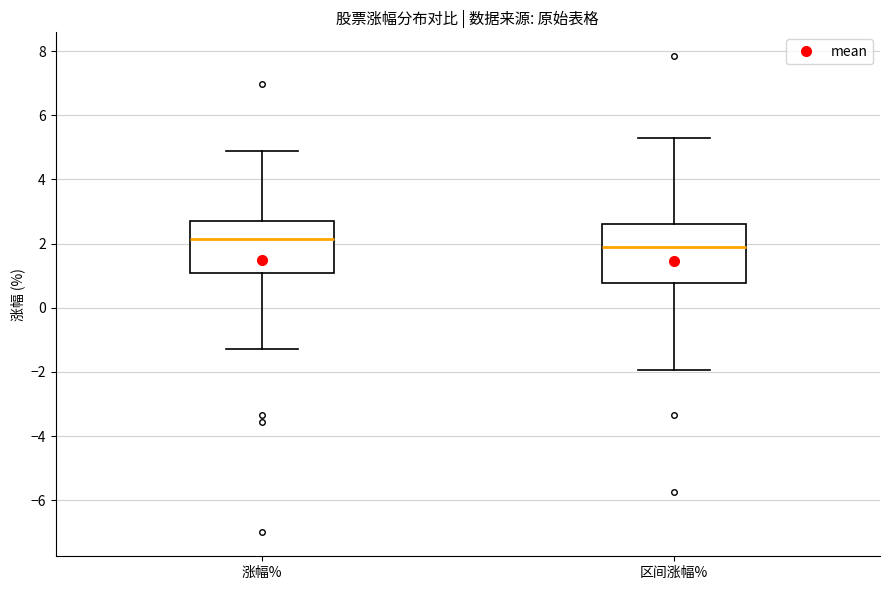

Comparing the boxes themselves (not the whiskers), which one is the tallest?

区间涨幅%